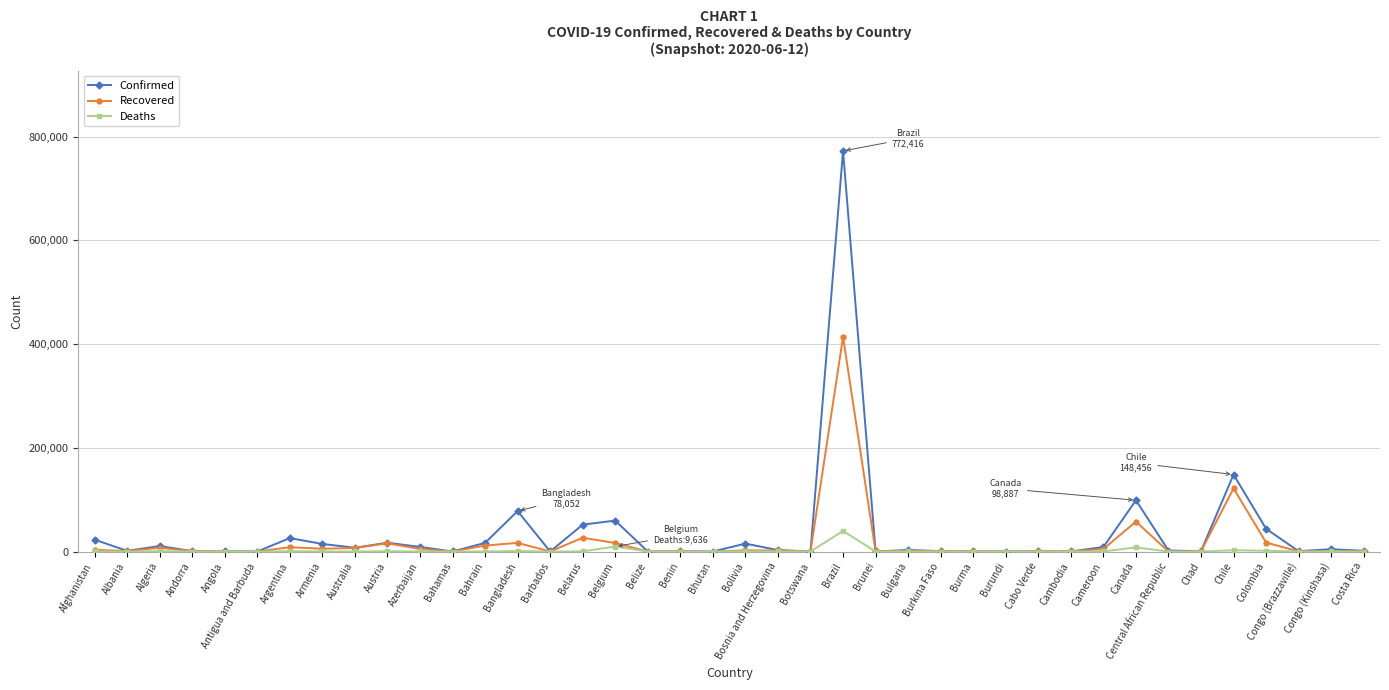

What is the maximum value for Confirmed?

772416